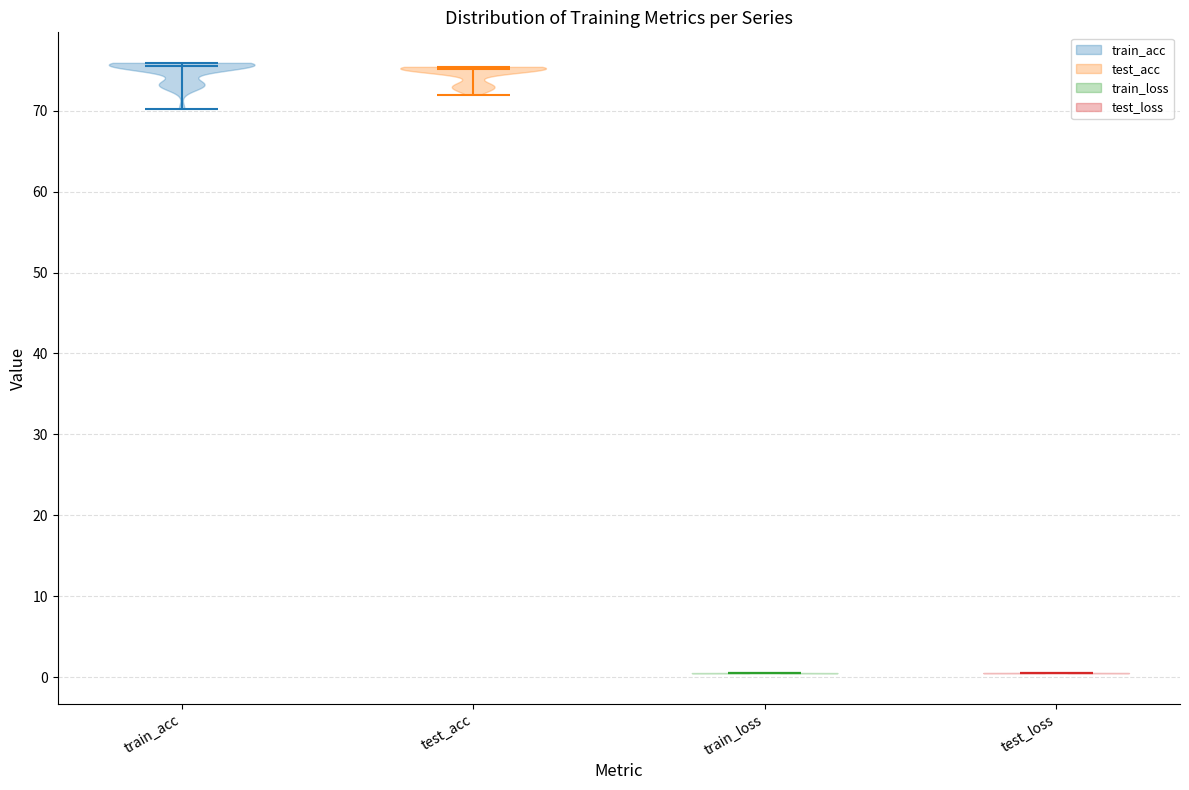

Reading left to right, read every violin against the y-axis: where its median line is, and the lowest and highest points it reaches. The values are not printed on the chart, so give them approximately, as read against the axis.

train_acc: median line 76, lowest point 70, highest point 76
test_acc: median line 75, lowest point 72, highest point 75
train_loss: median line 0, lowest point 0, highest point 1
test_loss: median line 0, lowest point 0, highest point 1